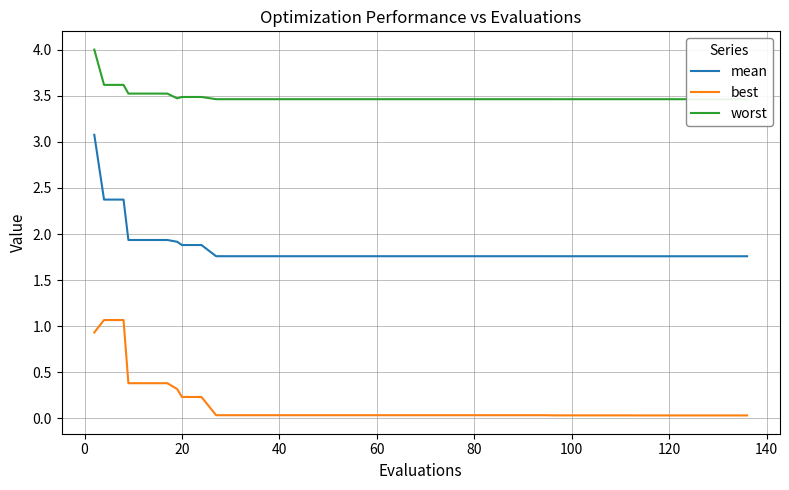

Reading left to right, list all the values displayed in this chart.

mean: 3.1	2.4	2.4	1.9	1.9	1.9	1.9	1.9	1.9	1.8	1.8	1.8	1.8	1.8	1.8	1.8	1.8	1.8	1.8	1.8	1.8	1.8	1.8	1.8	1.8	1.8	1.8	1.8	1.8	1.8	1.8	1.8	1.8	1.8	1.8	1.8	1.8	1.8	1.8	1.8
best: 0.9	1.1	1.1	0.4	0.4	0.4	0.3	0.2	0.2	0.0	0.0	0.0	0.0	0.0	0.0	0.0	0.0	0.0	0.0	0.0	0.0	0.0	0.0	0.0	0.0	0.0	0.0	0.0	0.0	0.0	0.0	0.0	0.0	0.0	0.0	0.0	0.0	0.0	0.0	0.0
worst: 4.0	3.6	3.6	3.5	3.5	3.5	3.5	3.5	3.5	3.5	3.5	3.5	3.5	3.5	3.5	3.5	3.5	3.5	3.5	3.5	3.5	3.5	3.5	3.5	3.5	3.5	3.5	3.5	3.5	3.5	3.5	3.5	3.5	3.5	3.5	3.5	3.5	3.5	3.5	3.5